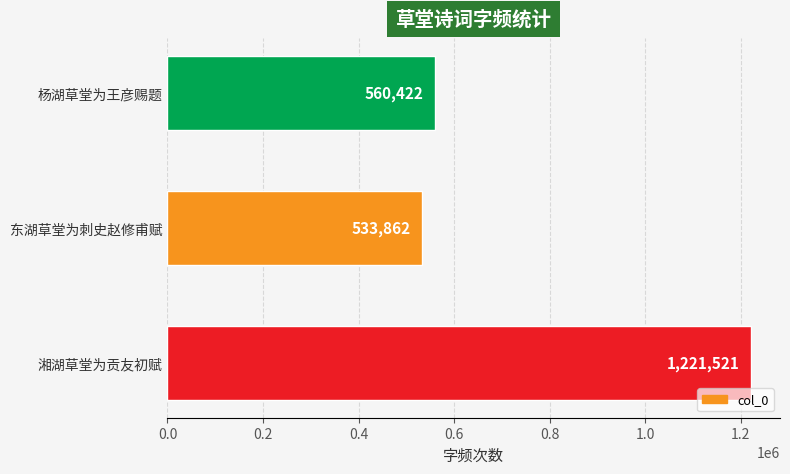

Which category has the highest value across all series?

湘湖草堂为贡友初赋